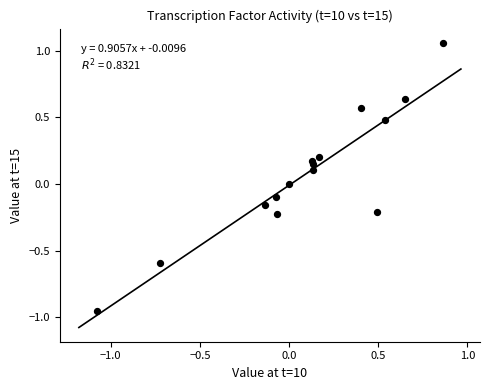

What is the range of Y values (max minus min)?

2.0